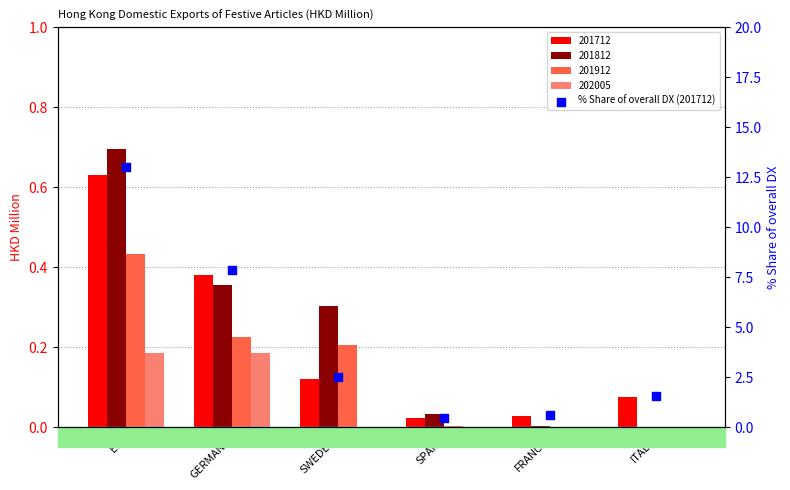

Which has a higher value, SPAIN or ITALY?

ITALY